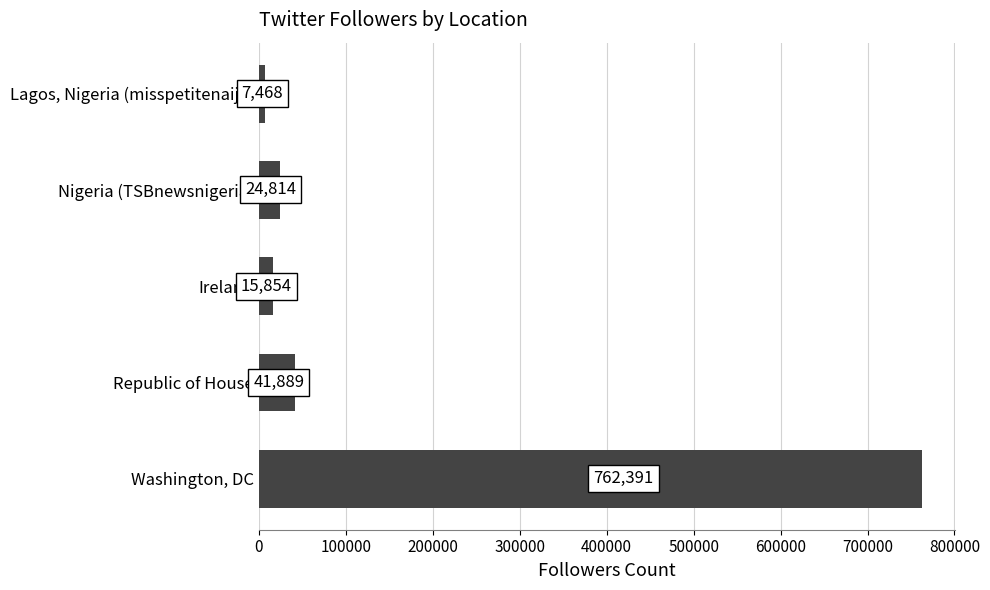

Reading bottom to top, transcribe all the data shown in this chart.

Washington, DC=762391	Republic of House=41889	Ireland=15854	Nigeria (TSBnewsnigeria)=24814	Lagos, Nigeria (misspetitenaija)=7468